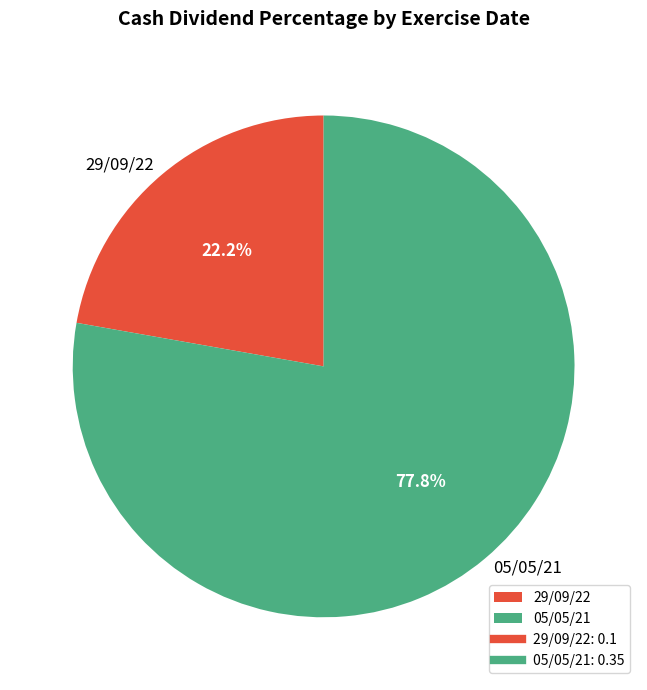

How many slices are in this pie chart?

2